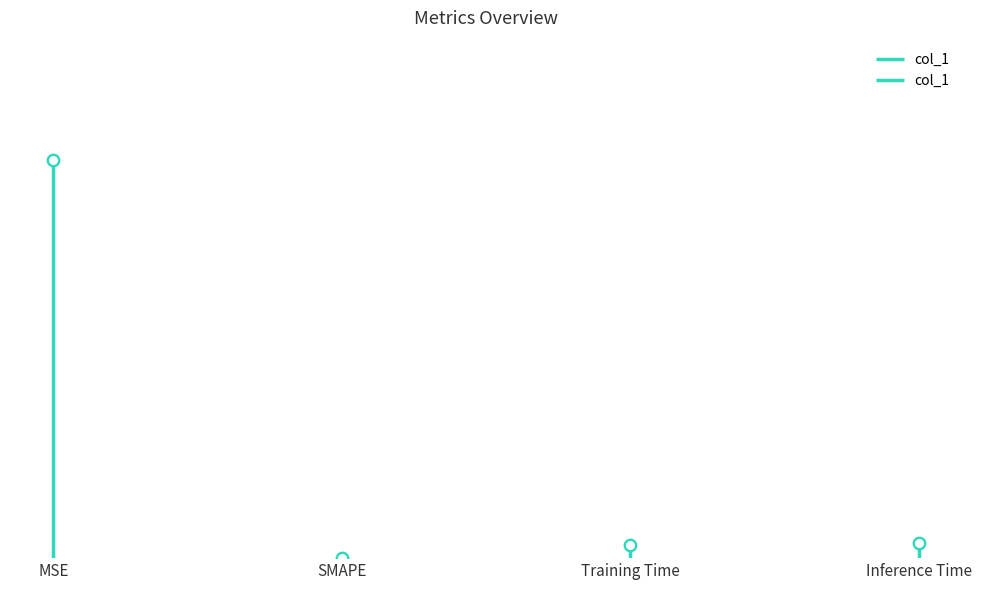

Between Training Time and MSE, which is larger?

MSE